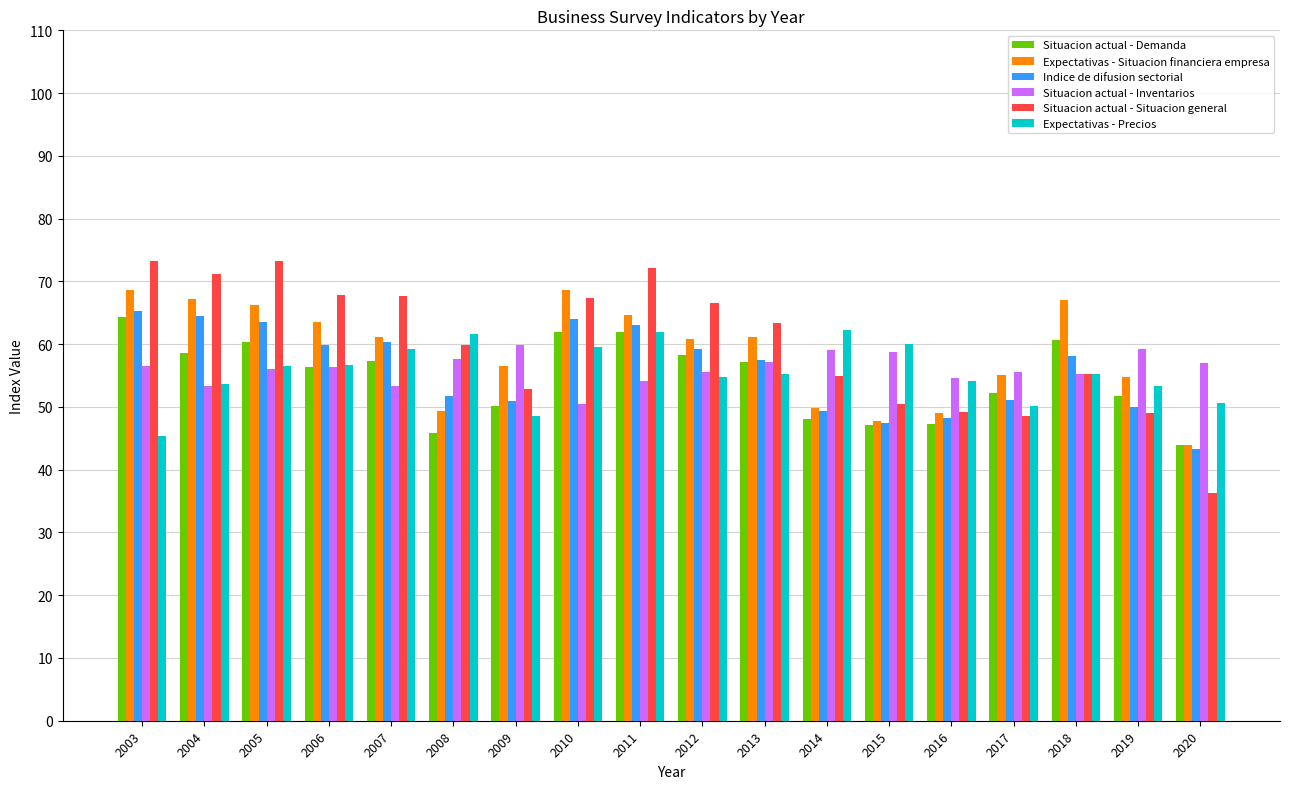

What are all the series names shown in the legend?

Situacion actual - Demanda, Expectativas - Situacion financiera empresa, Indice de difusion sectorial, Situacion actual - Inventarios, Situacion actual - Situacion general, Expectativas - Precios